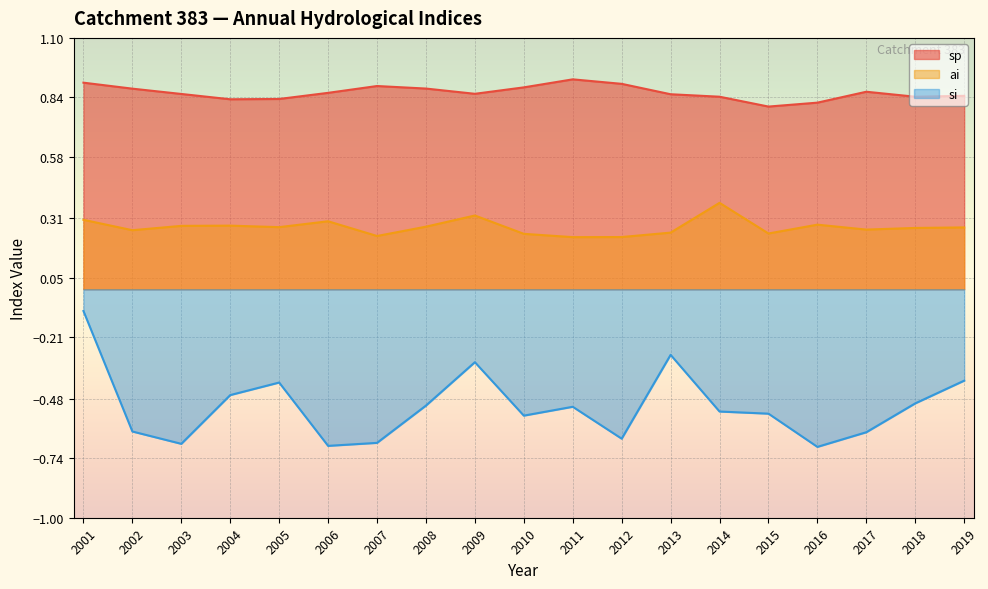

How many lines are shown in the chart?

3